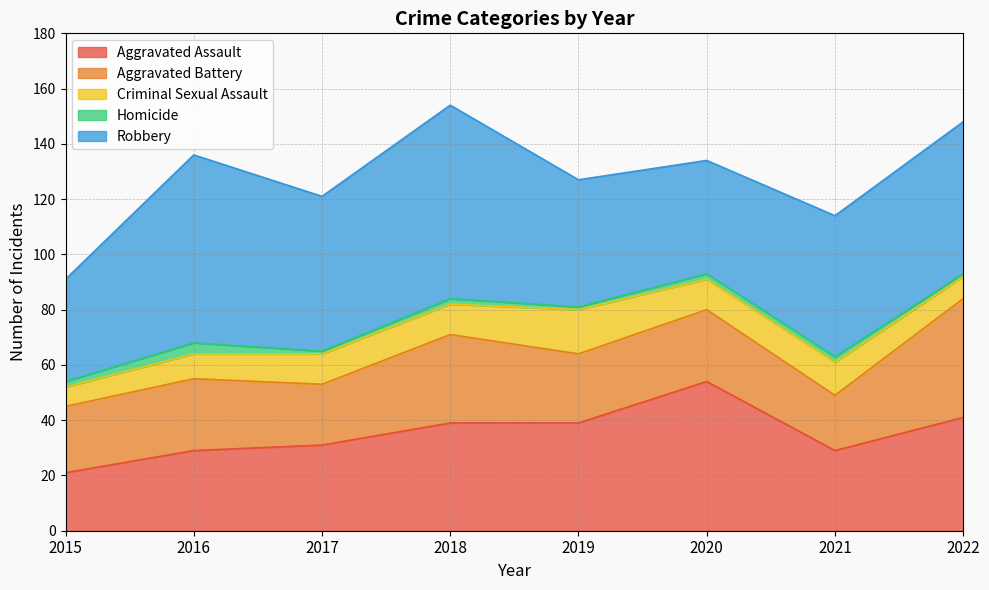

What is the value of the Aggravated Assault point at the 5th from the left?

39